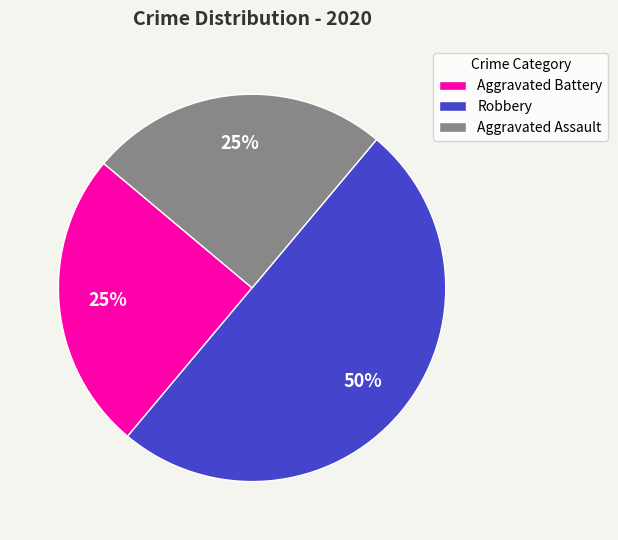

What is the largest slice in the pie chart?

Robbery